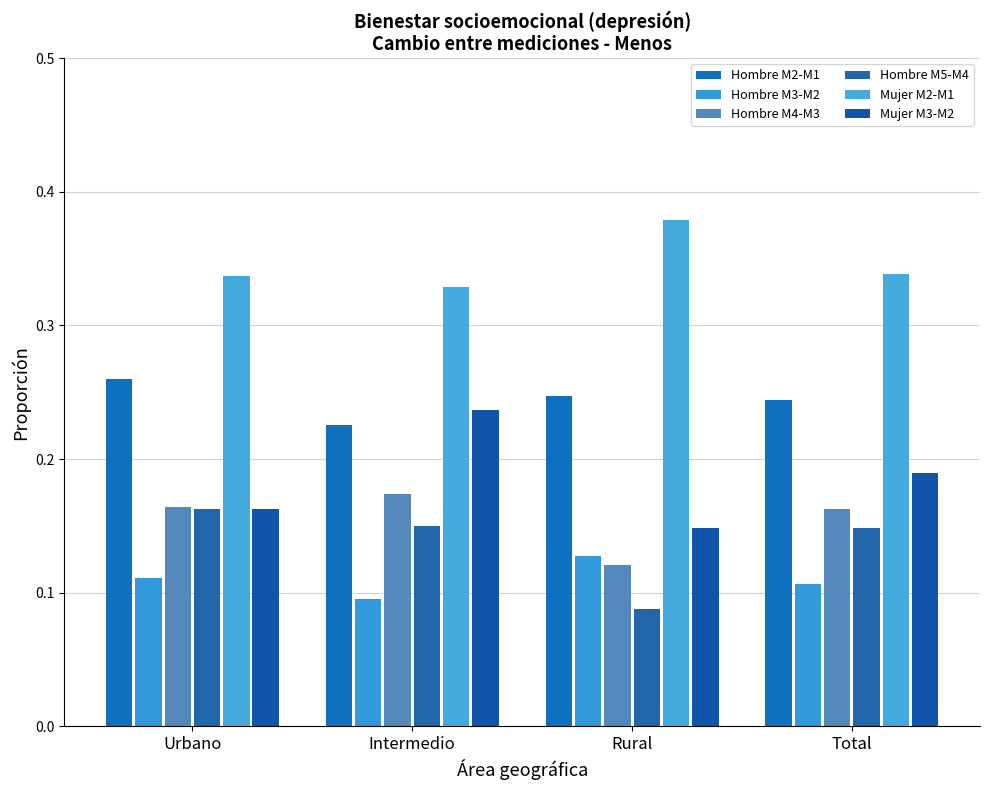

At which category does the chart reach its minimum across all series?

Rural